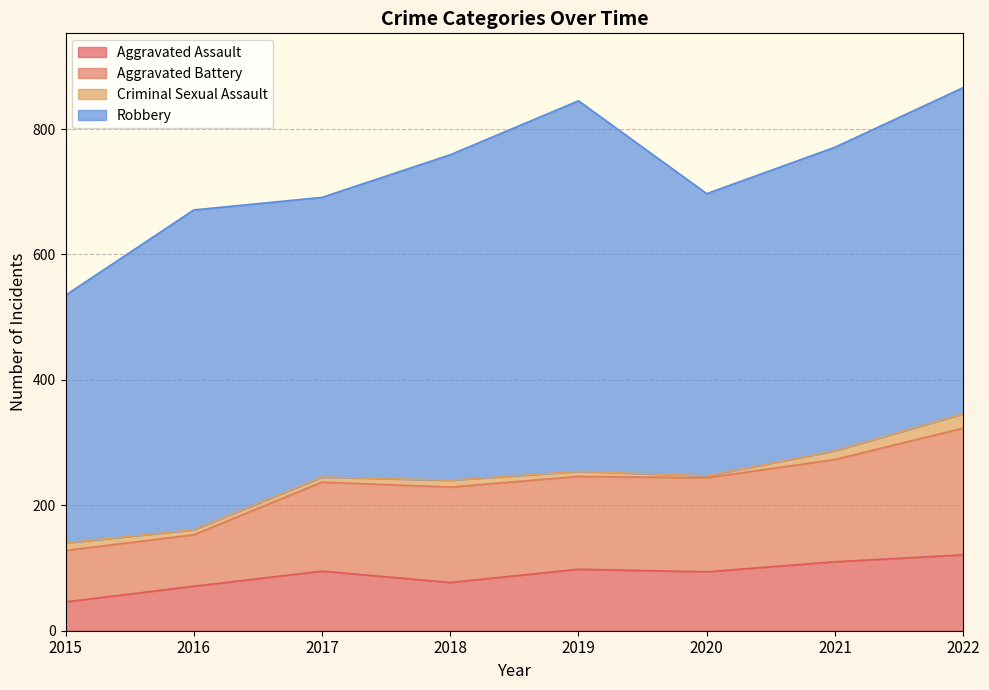

What is the difference between the maximum and minimum values in the Aggravated Assault series?

75